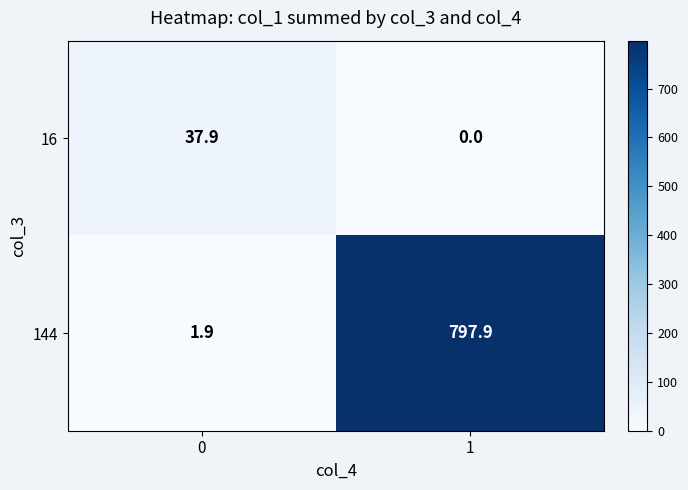

What is the difference between the 144 values at 0 and 1?

796.0